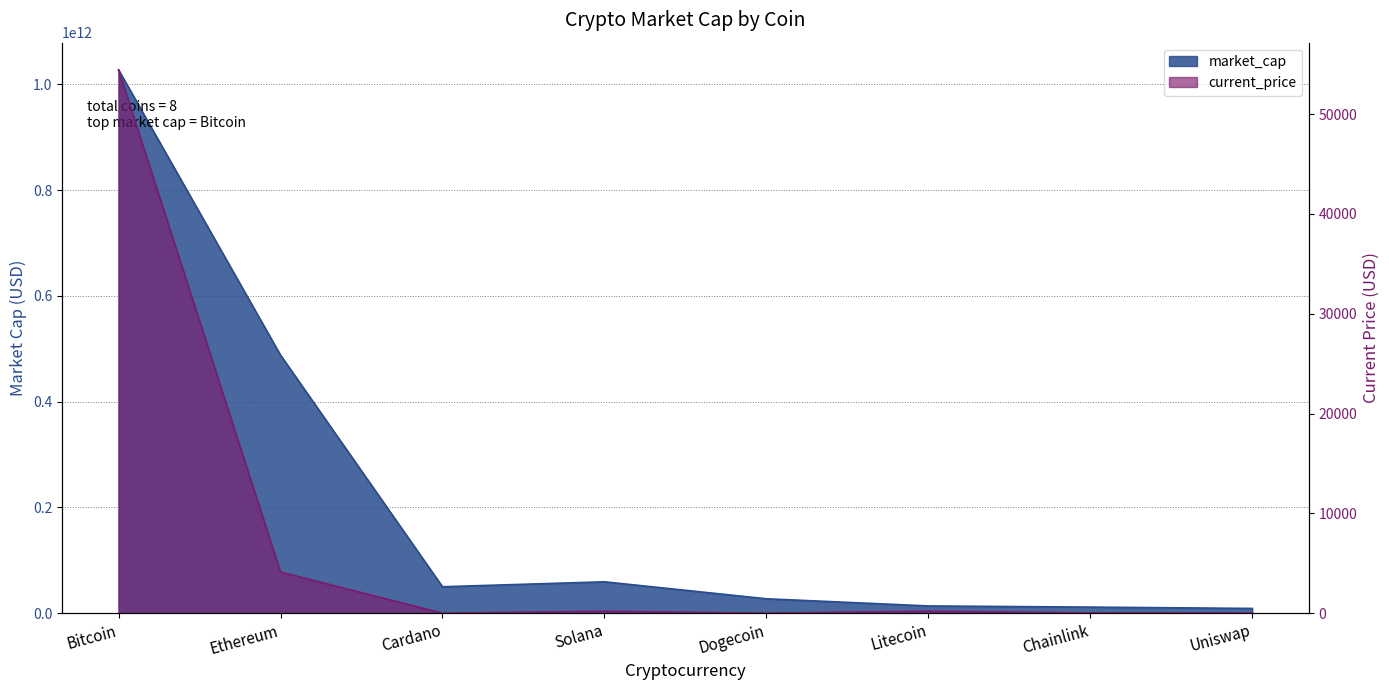

True or false: current_price and market_cap intersect in this chart.

False